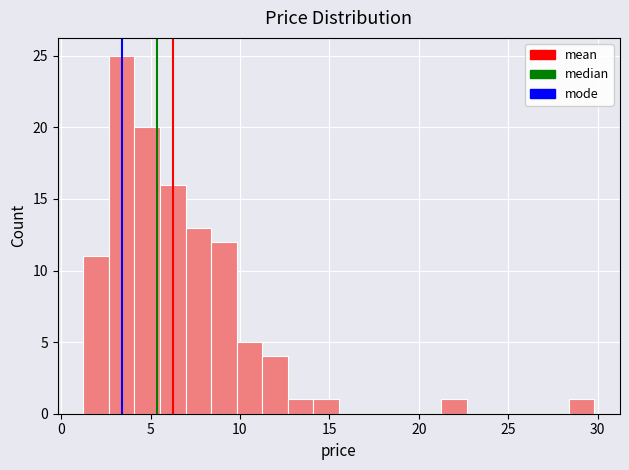

Read against the x-axis, roughly where is the centre of the tallest bar?

3.5